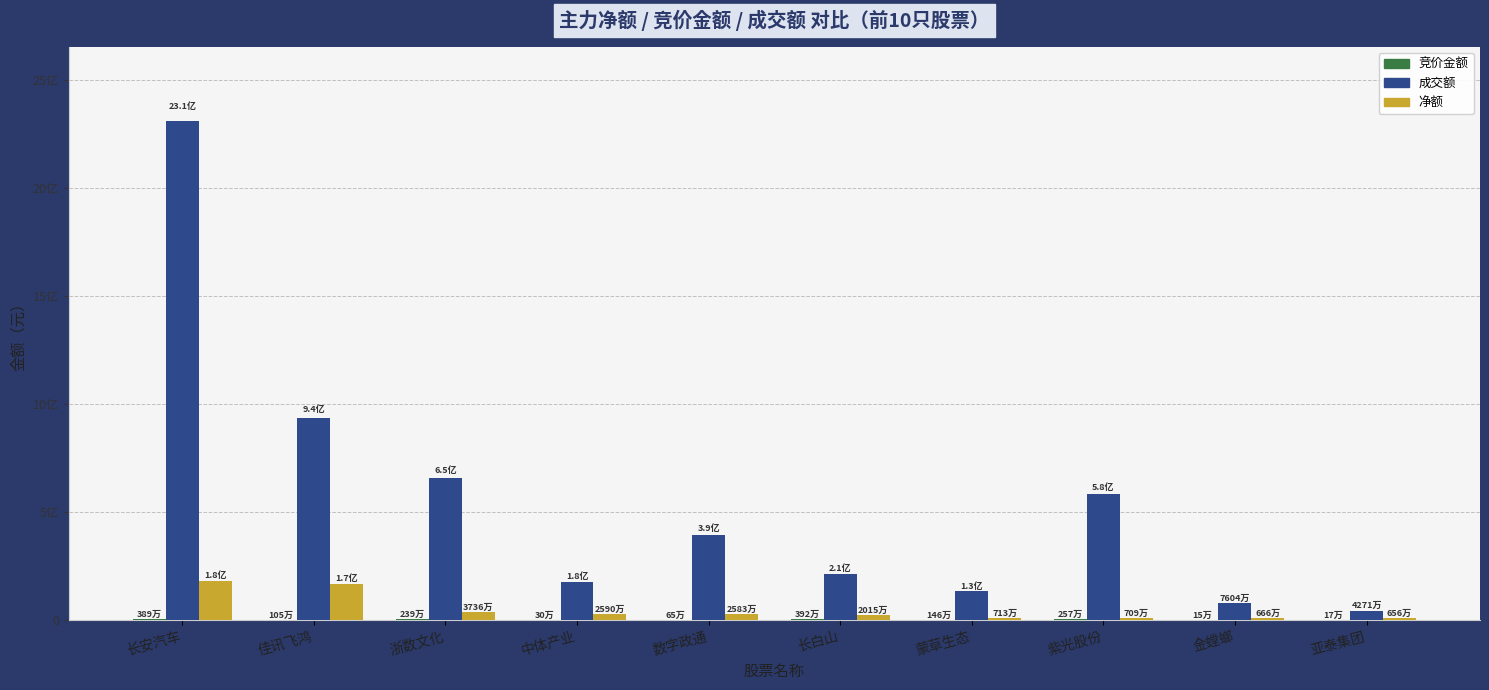

The value of 竞价金额 at 蒙草生态 is 1458613. True or false?

True